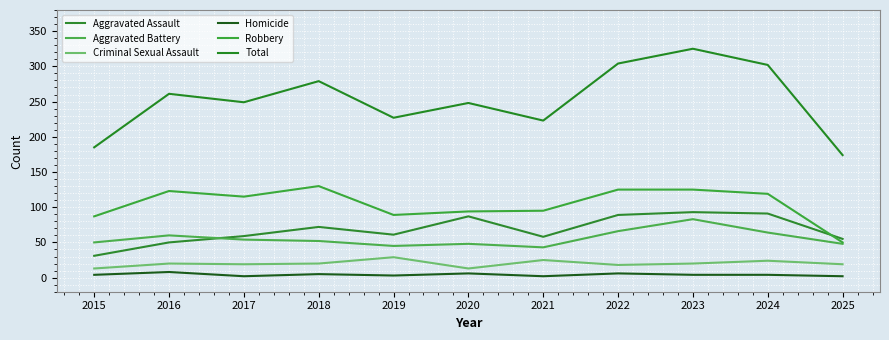

What is the difference between the second highest and second lowest values in the Aggravated Assault series?

41